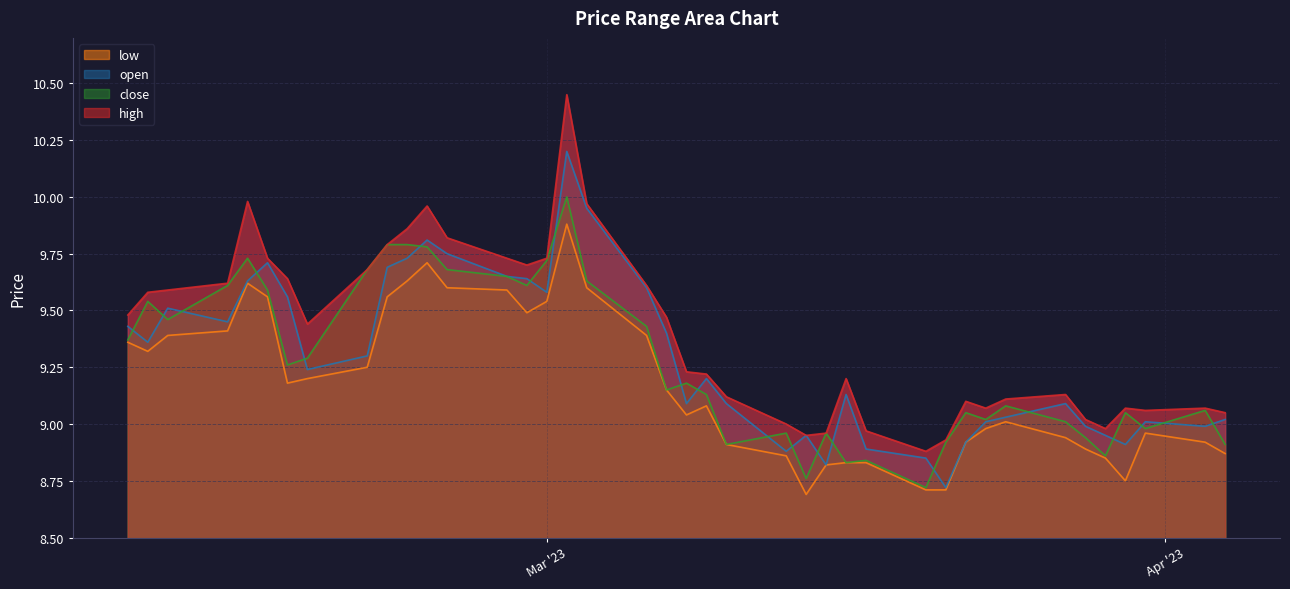

Which series changed the most between 2023-03-29 and 2023-02-21?

close